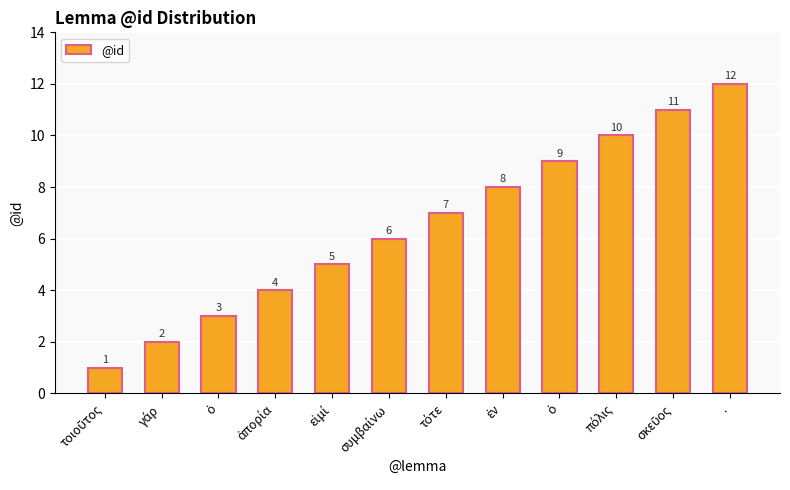

Where does the data first go above 7?

ἐν